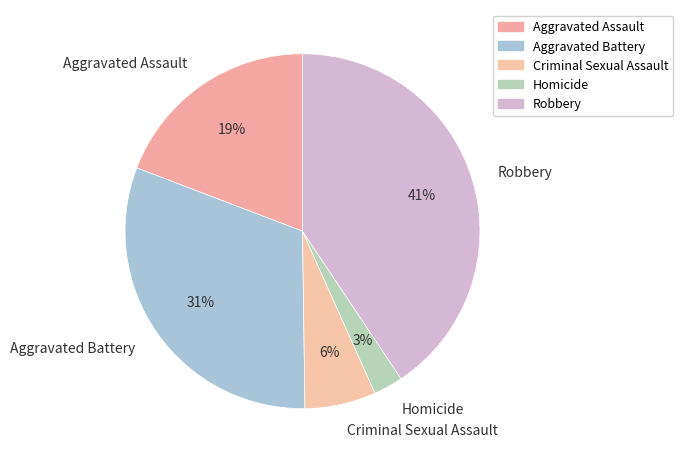

Which has a higher value, Criminal Sexual Assault or Homicide?

Criminal Sexual Assault